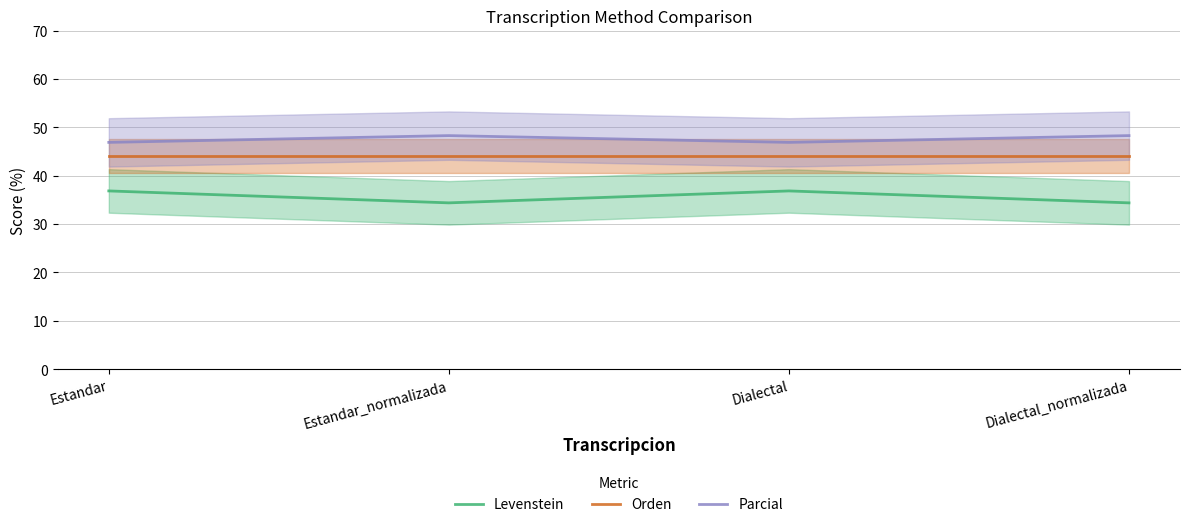

At which category is the sum across all series the highest?

Estandar